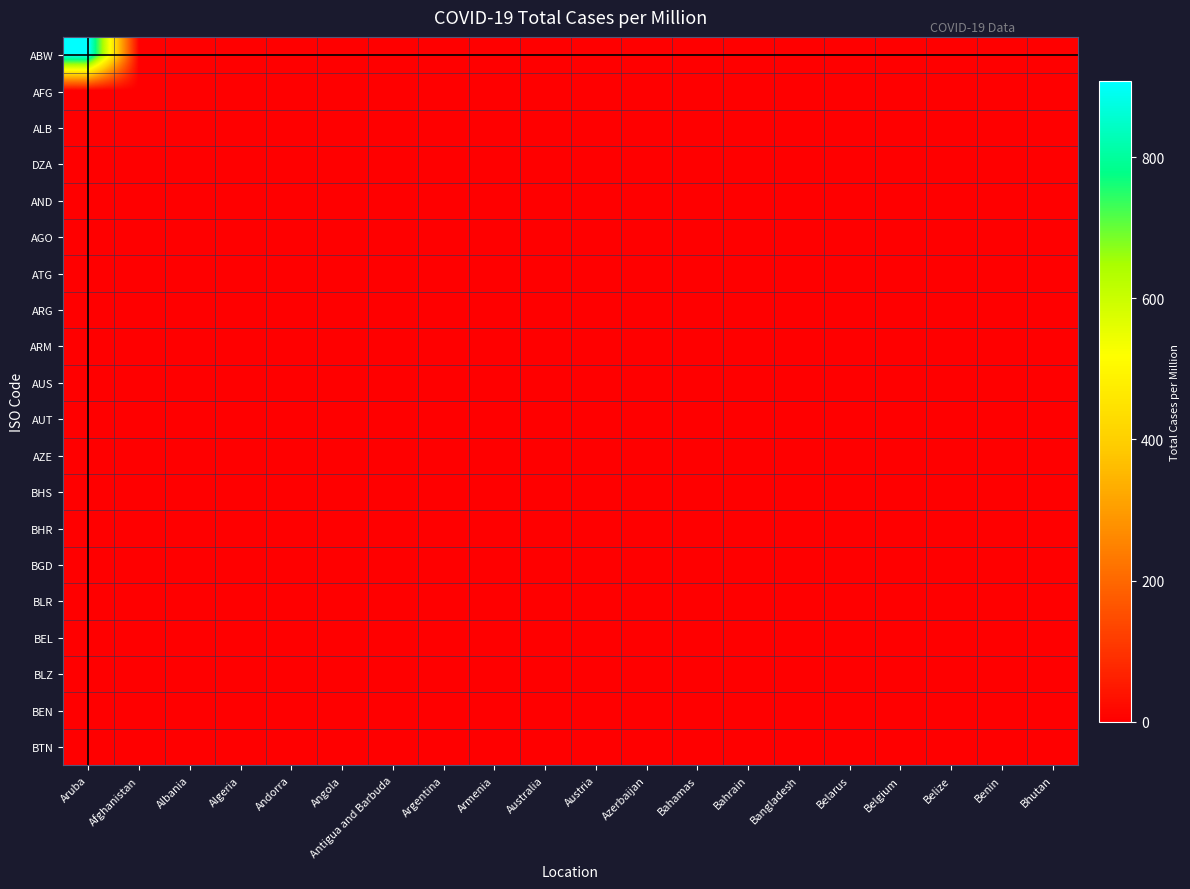

How many series are shown in this chart?

20